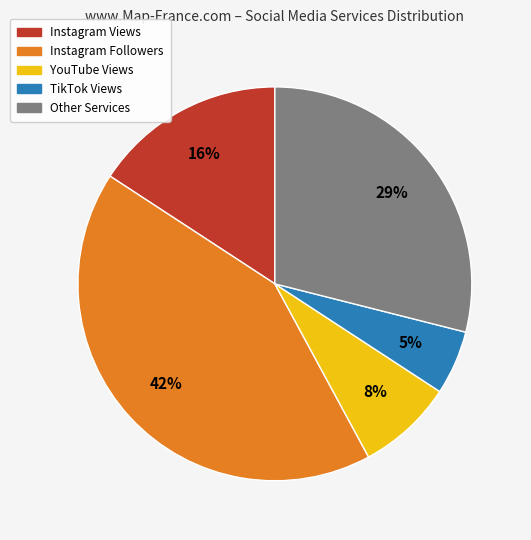

To the nearest percent, what is the difference between the Instagram Followers and Instagram Views slice percentages?

26%